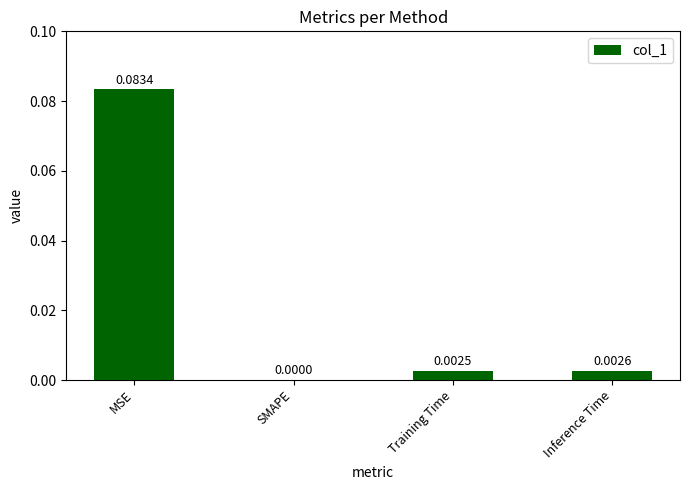

Between Inference Time and MSE, which is larger?

MSE